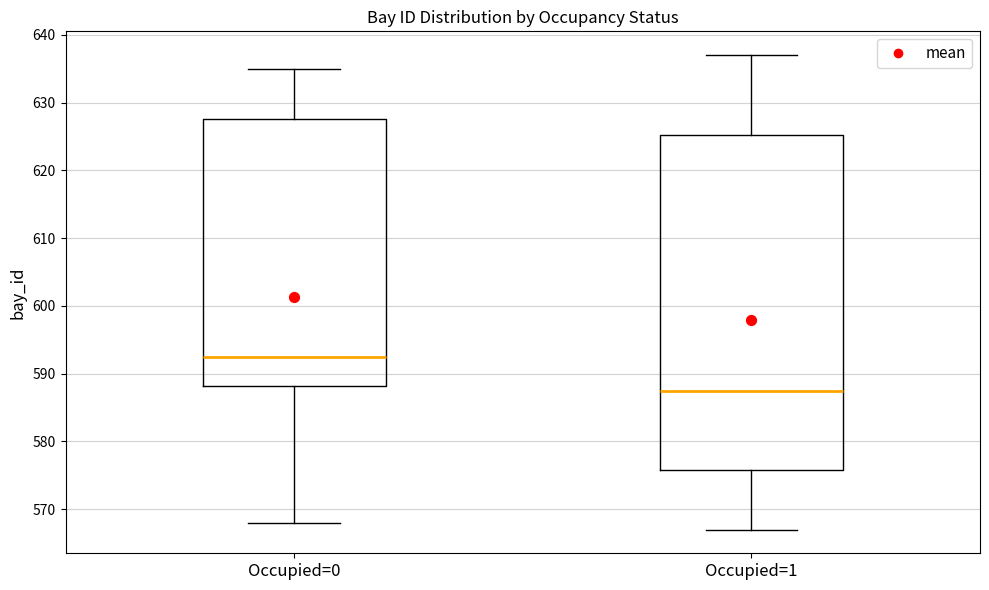

Reading left to right, read every box against the y-axis: the position of its median line, the range the box covers, and the ends of its whiskers. The values are not printed on the chart, so give them approximately, as read against the axis.

Occupied=0: median 593, box 588 to 628, whiskers 568 to 635
Occupied=1: median 588, box 576 to 625, whiskers 567 to 637